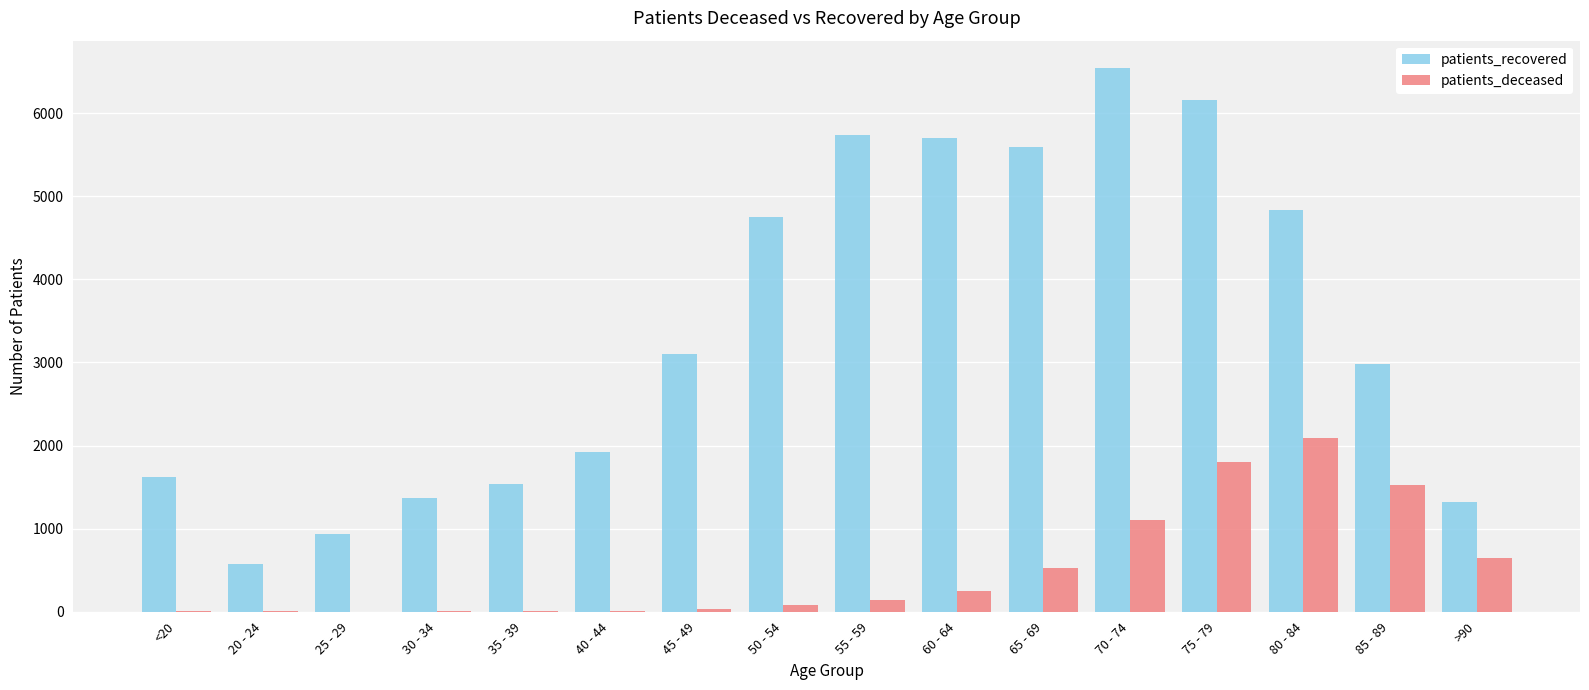

Between 35 - 39 and 70 - 74, which series saw the biggest shift?

patients_recovered